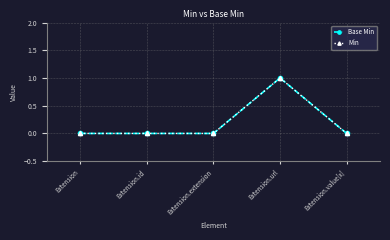

Reading left to right, what are all the values shown in this chart?

Base Min: 0	0	0	1	0
Min: 0	0	0	1	0